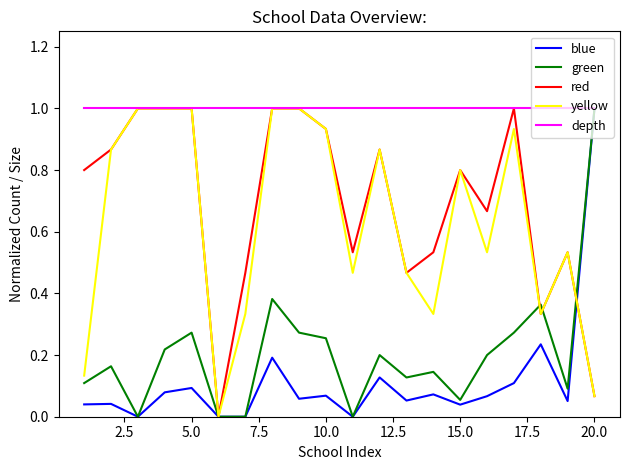

What is the highest value of the green series?

1.0